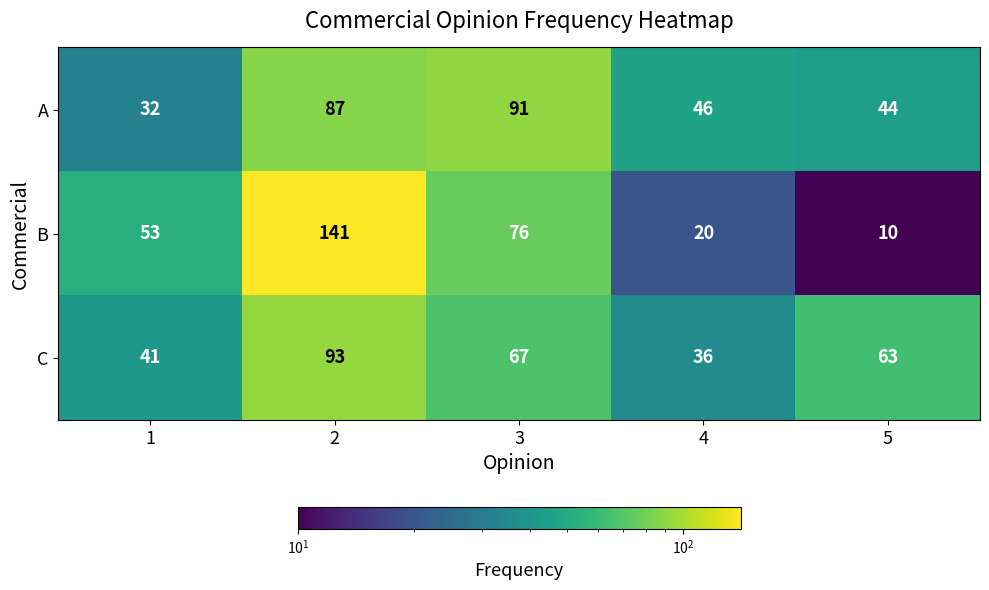

True or false: A has a value of 19 at 1.

False